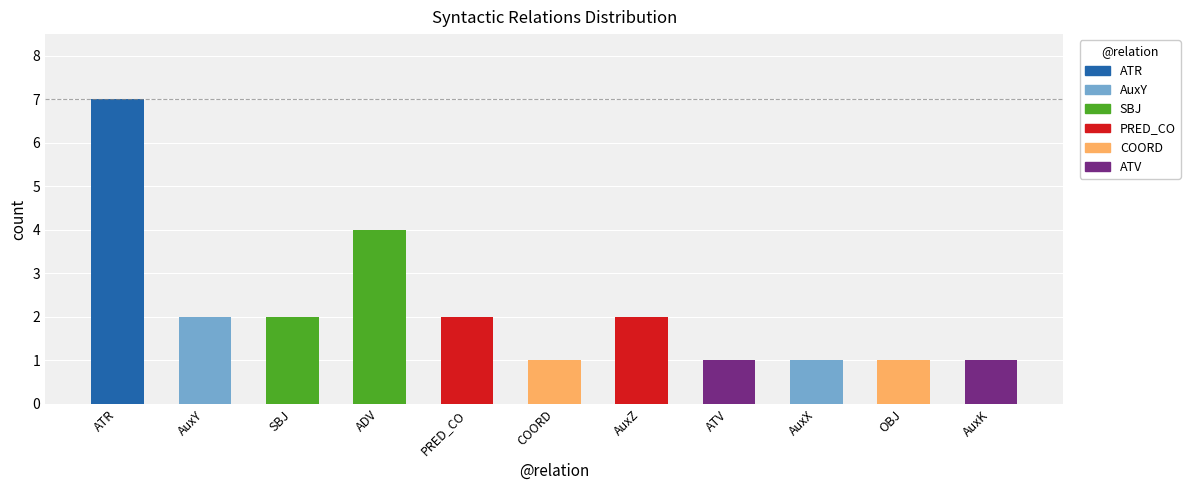

Where does the data first go above 2?

ATR